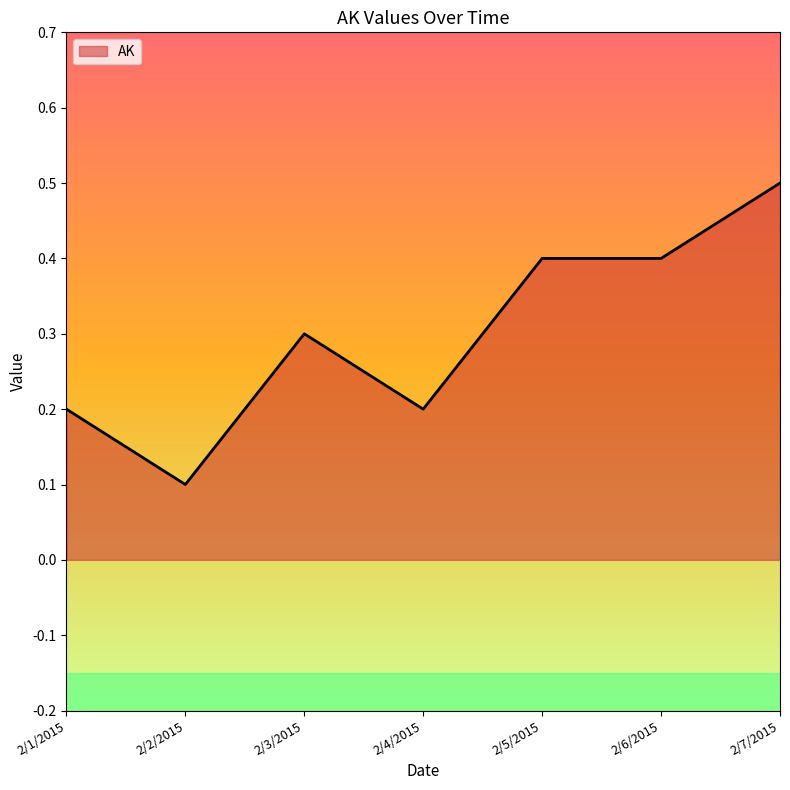

Reading left to right, extract all data points from this chart.

0.2	0.1	0.3	0.2	0.4	0.4	0.5